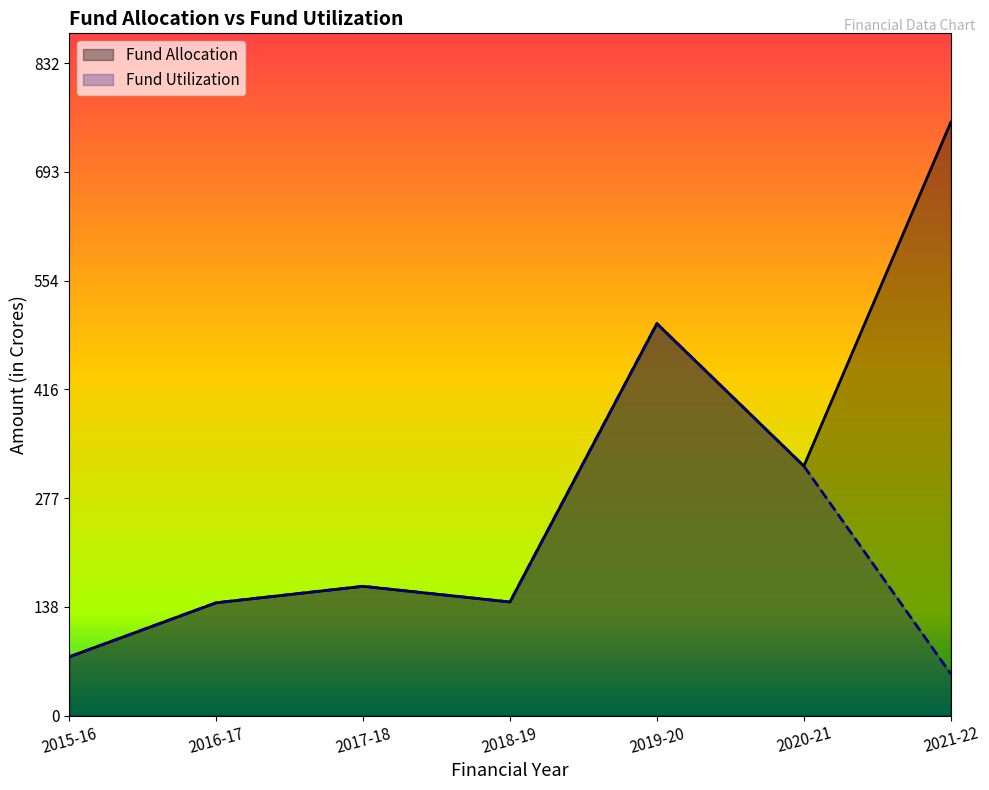

Is it true that Fund Utilization equals 547.5 at 2020-21?

False